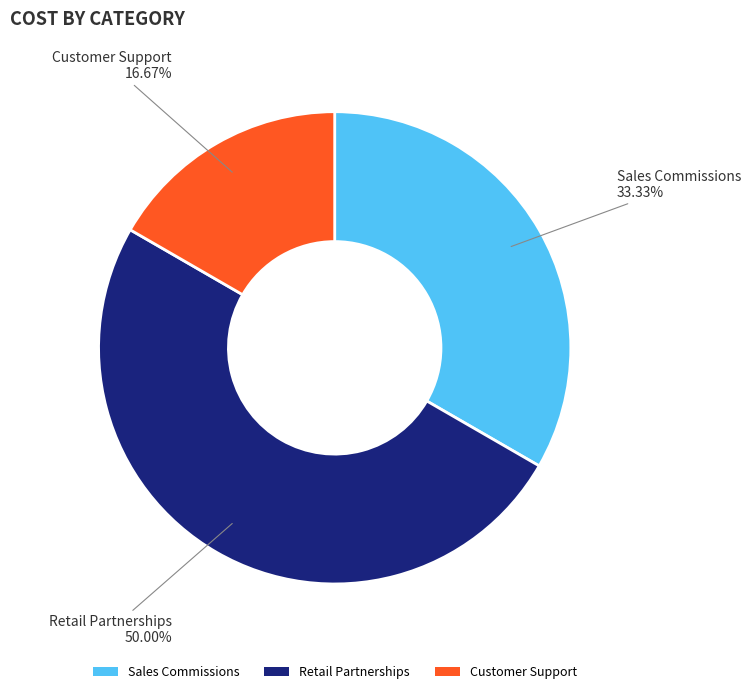

What is the ratio of the value at Customer Support to the value at Retail Partnerships?

0.3